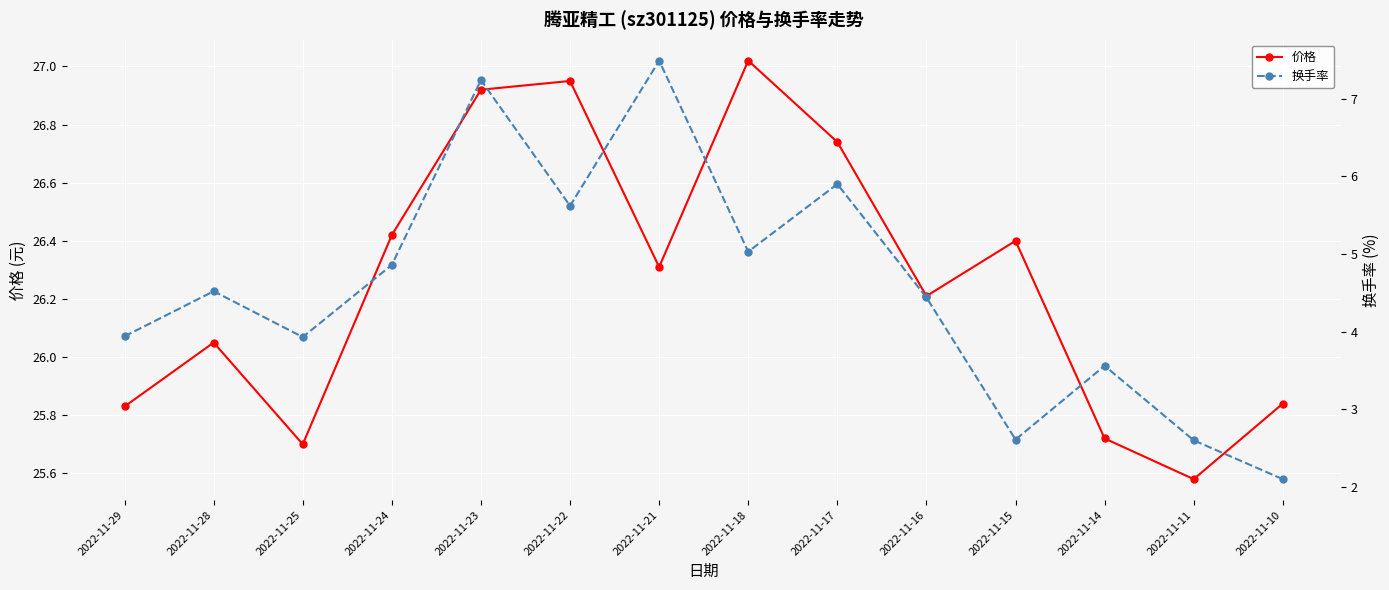

What is the maximum value shown in the chart?

27.0